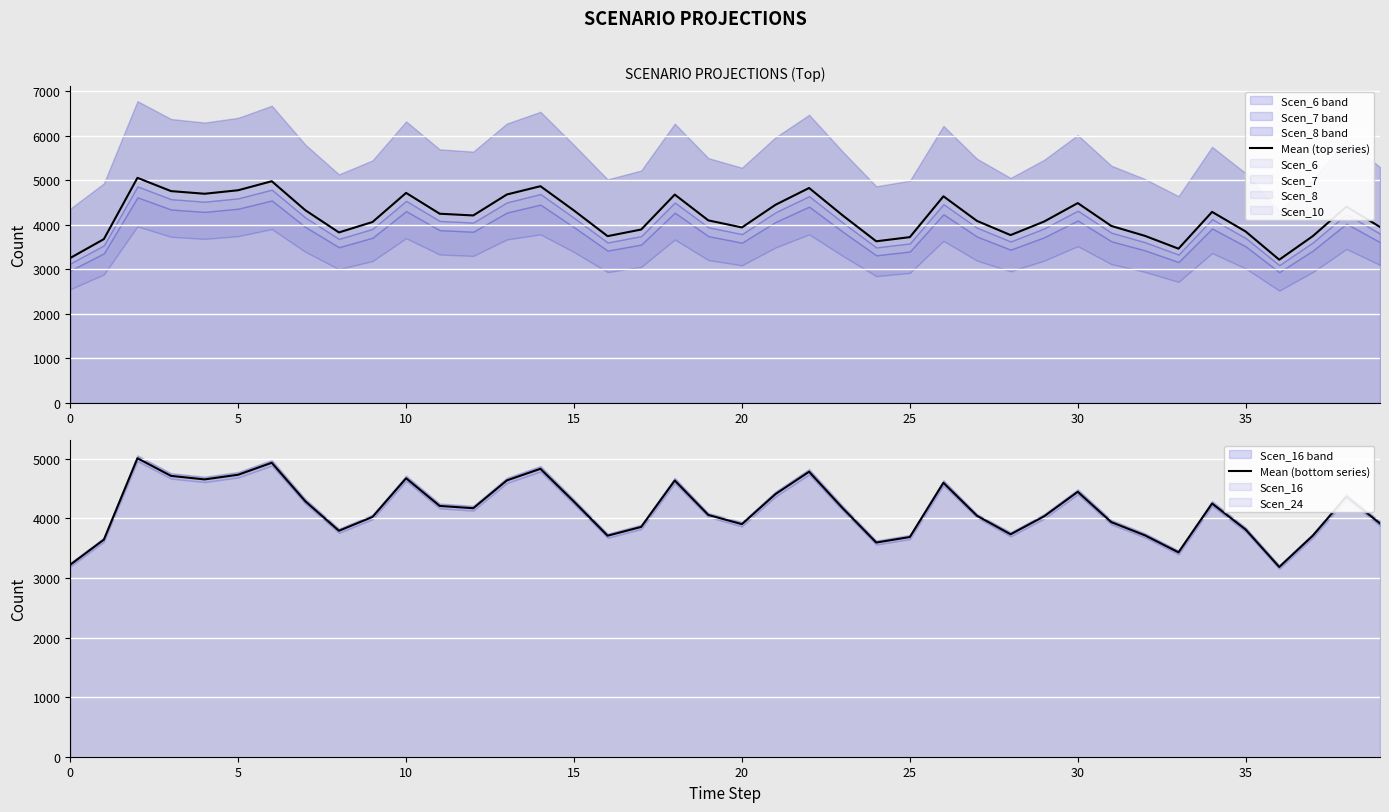

Rank the series by their maximum value, from lowest to highest.

Mean (bottom series), Mean (top series)